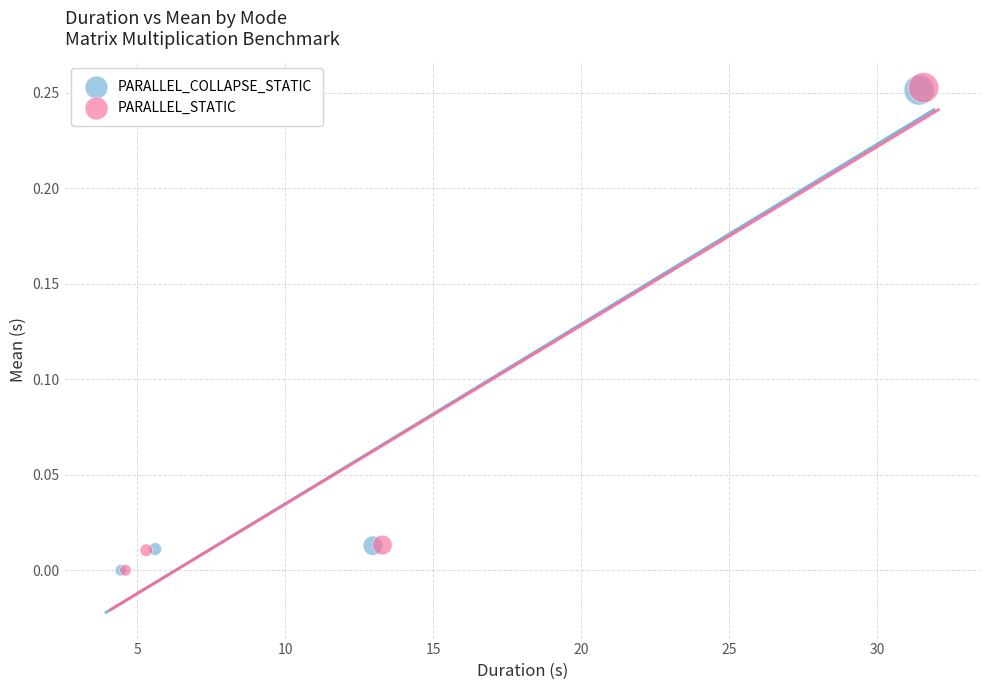

What are all the series names shown in the legend?

PARALLEL_COLLAPSE_STATIC, PARALLEL_STATIC